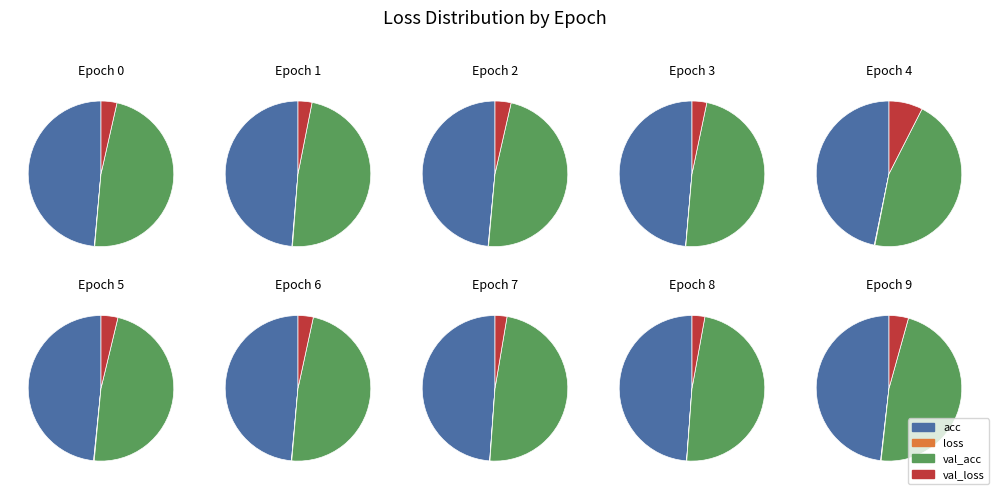

Is it true that 3 is 1% of the pie?

False